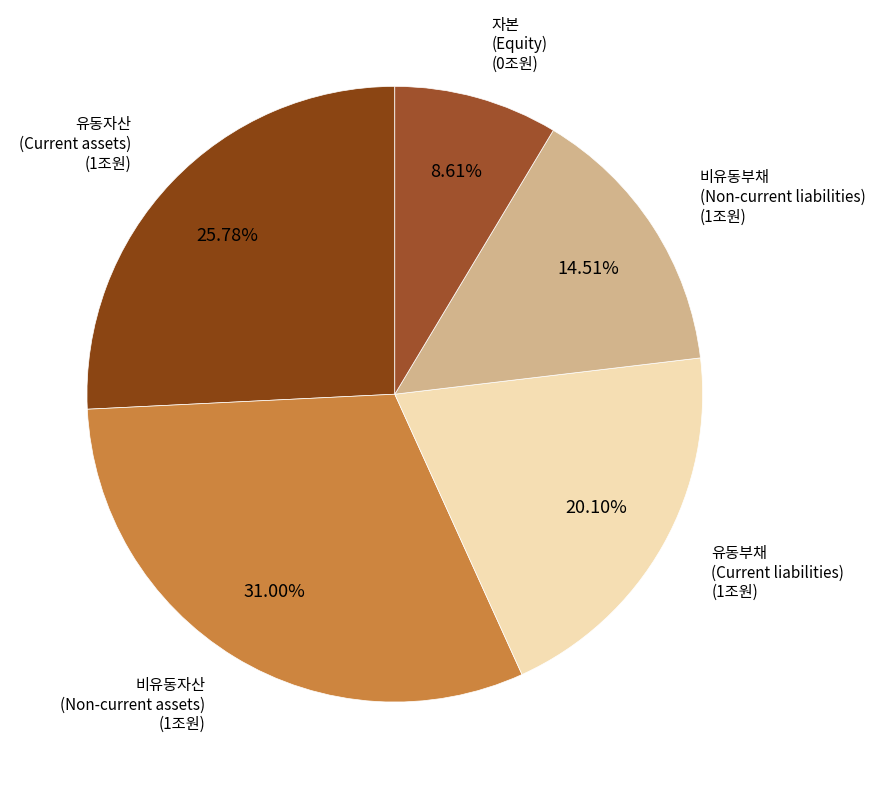

What percentage is the 유동부채 slice, to the nearest percent?

20%